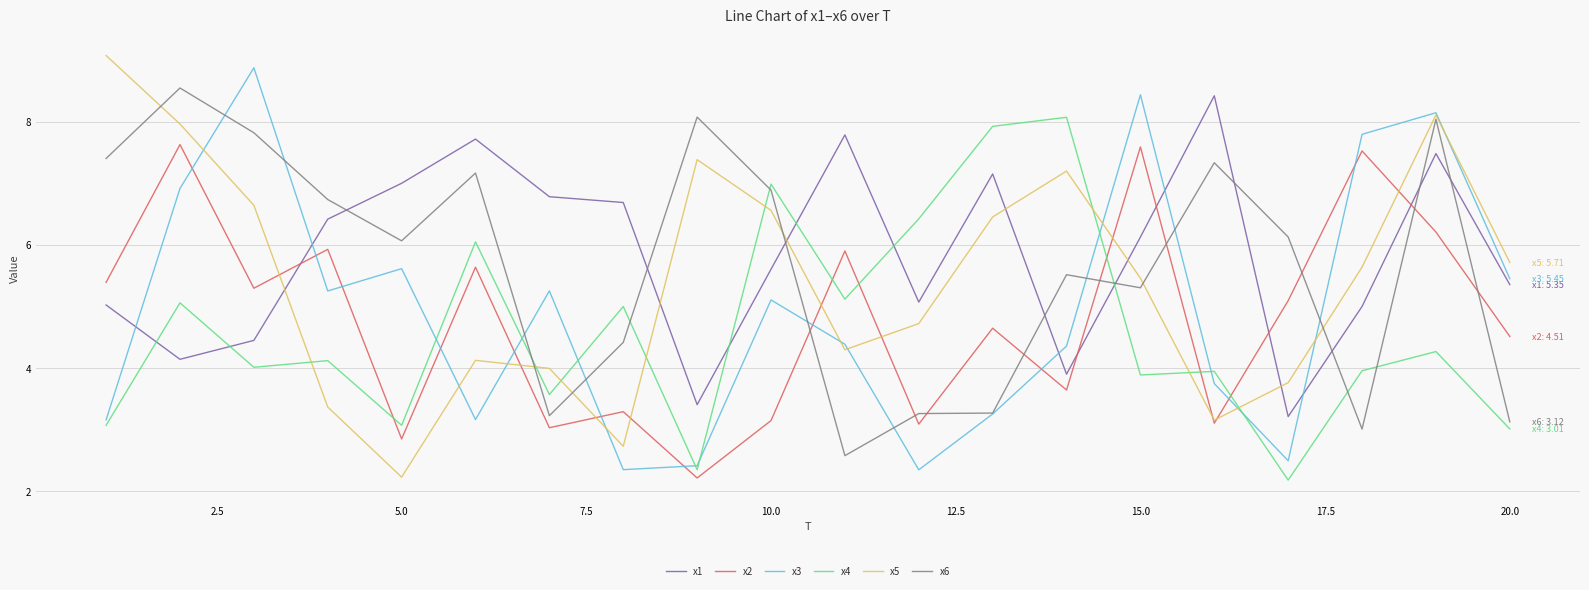

What is the maximum value shown in the chart?

9.1